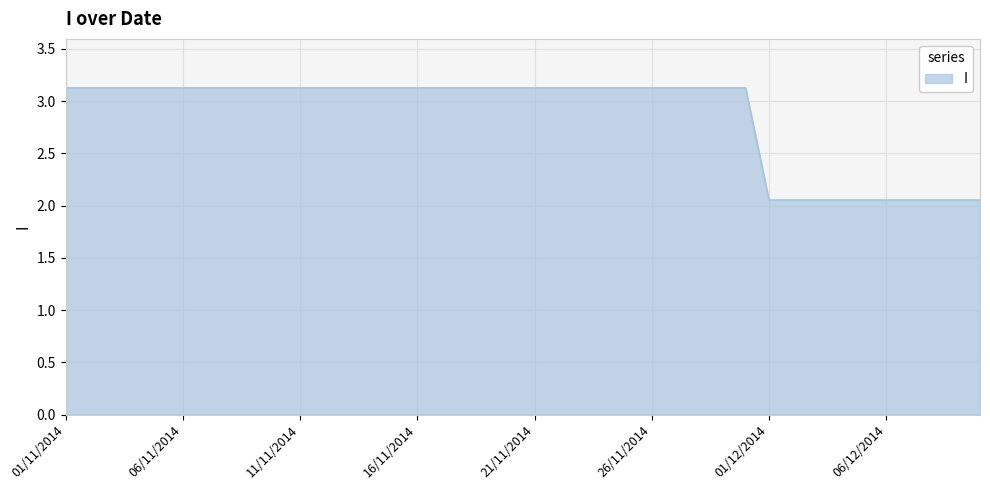

What is the maximum value shown in the chart?

3.1